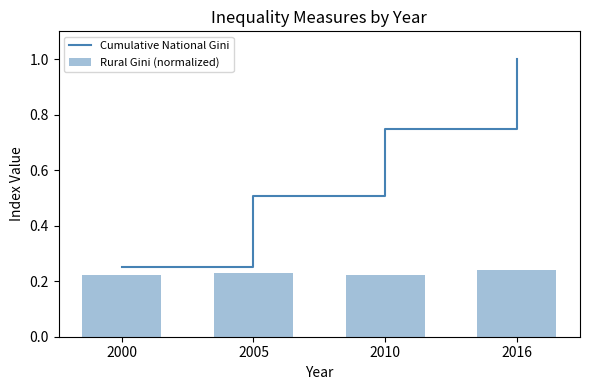

What is the total value across all series at 2016?

1.2